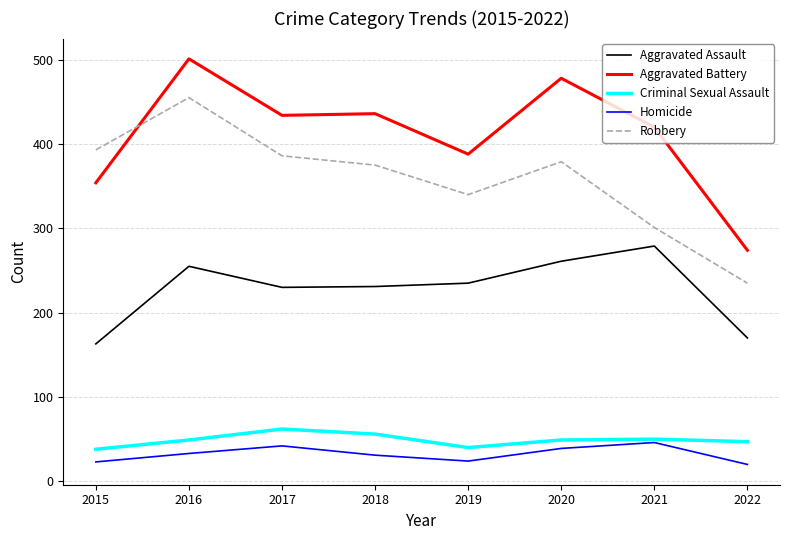

What is the difference between the maximum and second lowest values in the Aggravated Battery series?

147